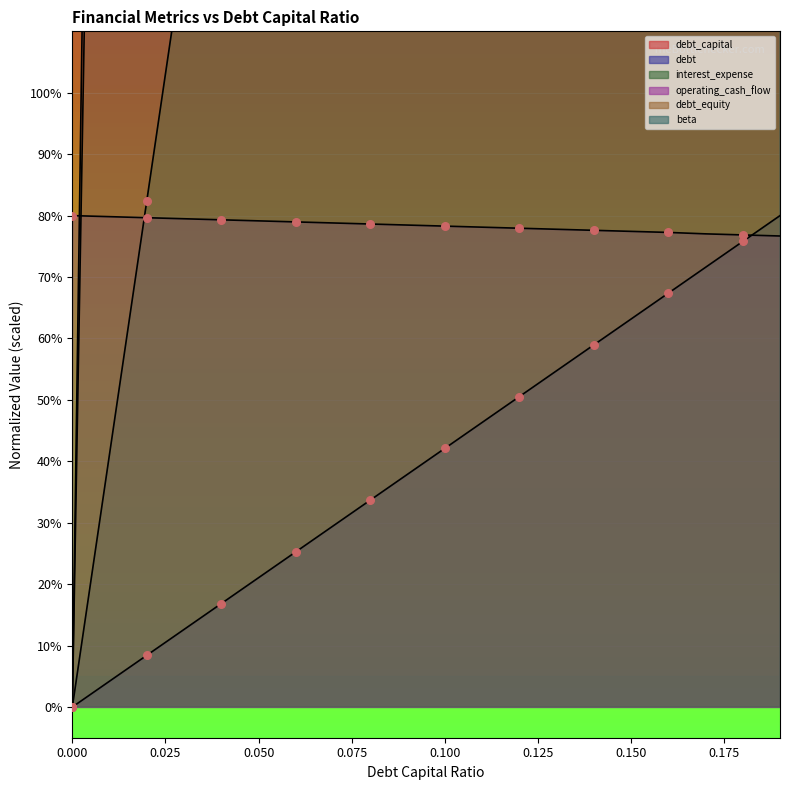

At how many categories does at least one series exceed 6633?

20